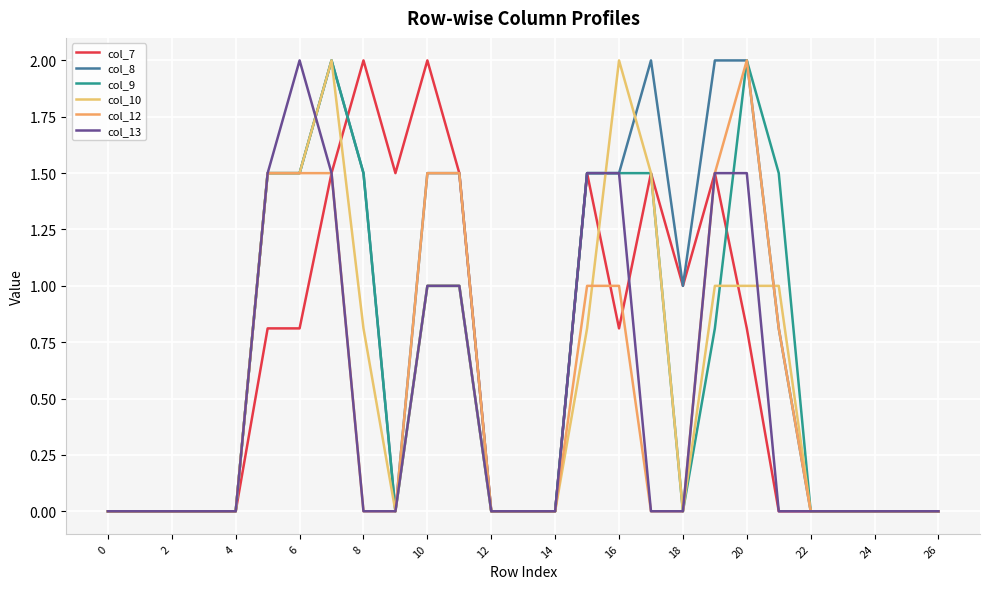

How many lines are shown in the chart?

6